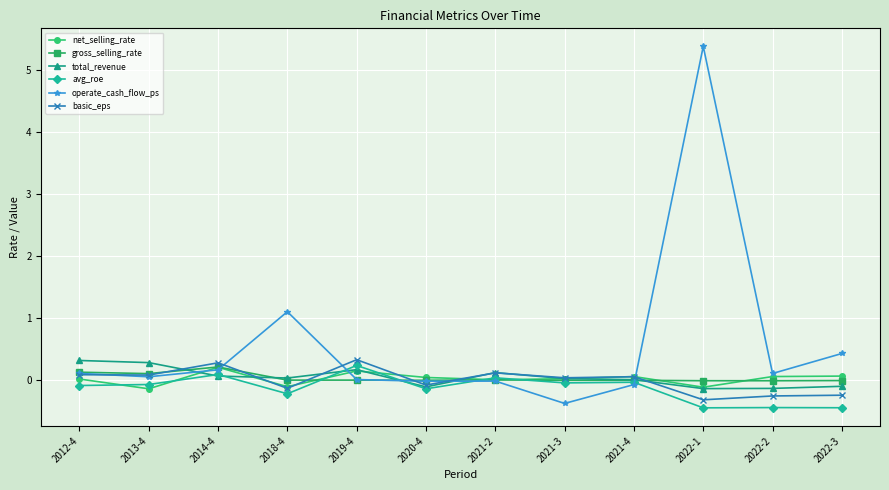

Which series has the largest total across all categories?

operate_cash_flow_ps